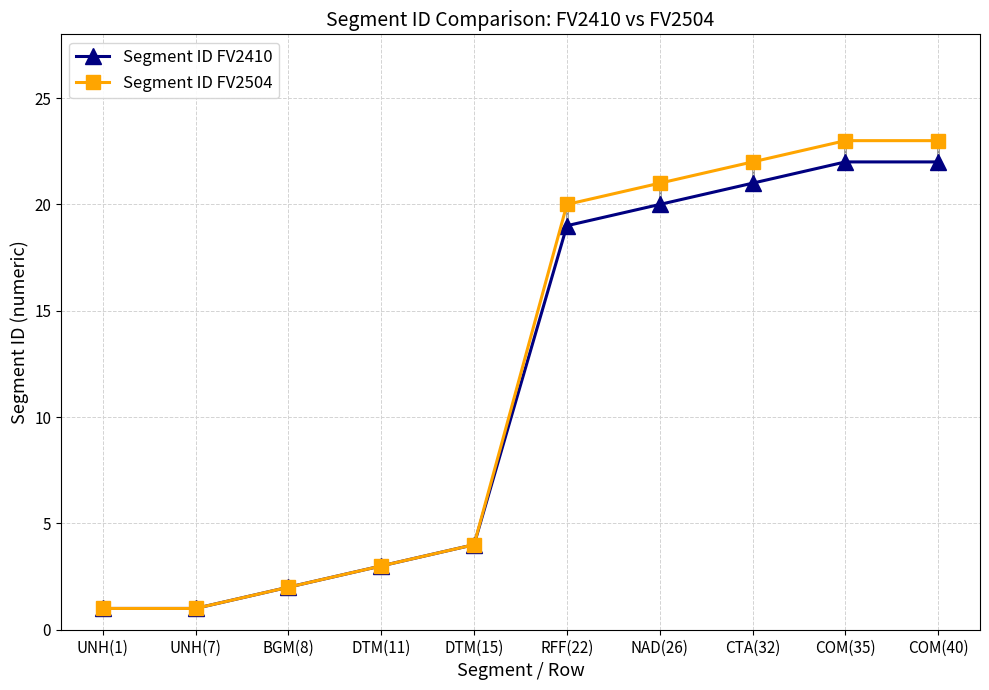

What are all the series names shown in the legend?

Segment ID FV2410, Segment ID FV2504